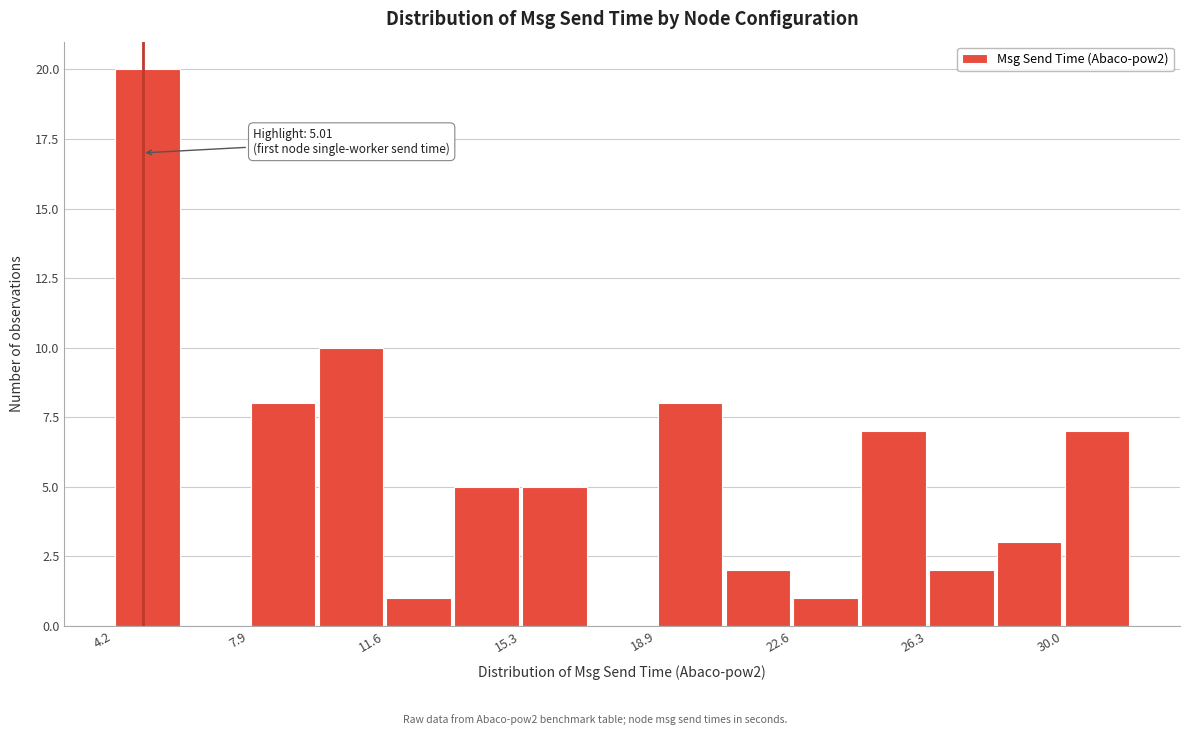

Around what value on the x-axis is the tallest bar? Give the approximate position of its centre, as read against the axis.

5.0